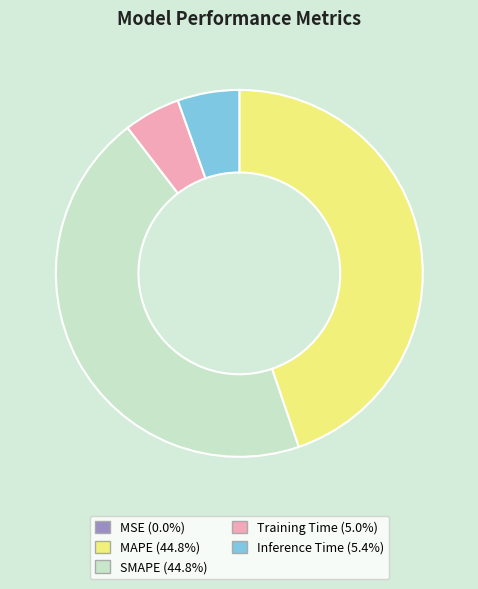

Does MAPE (44.8%) account for over 50% of the chart?

No